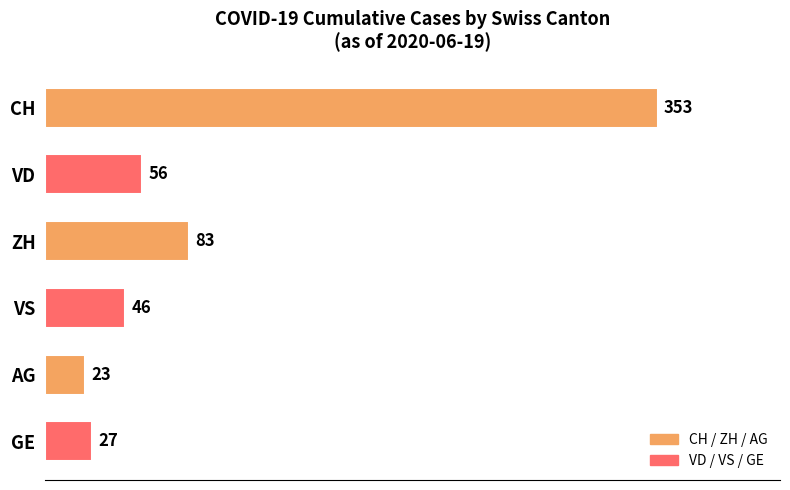

The value at AG is 23. True or false?

True